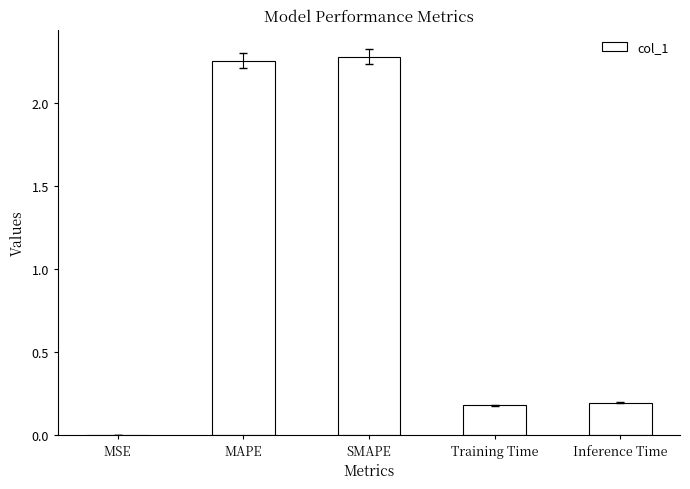

Are the bars horizontal?

No